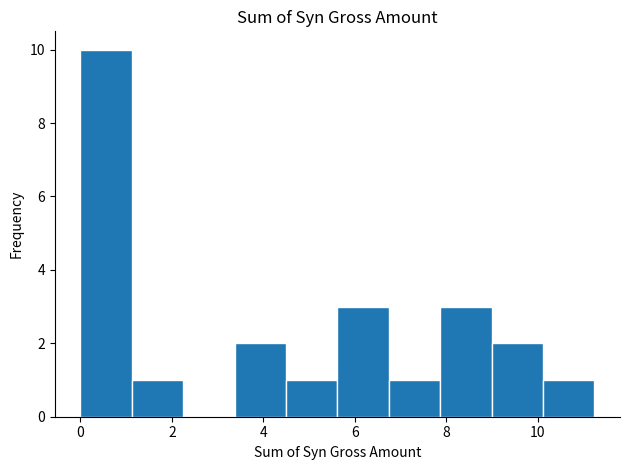

How tall is the bar that spans 6.8 to 7.8 on the x-axis? Neither the bar edges nor the heights are printed on the chart, so give them approximately, as read against the axes.

1